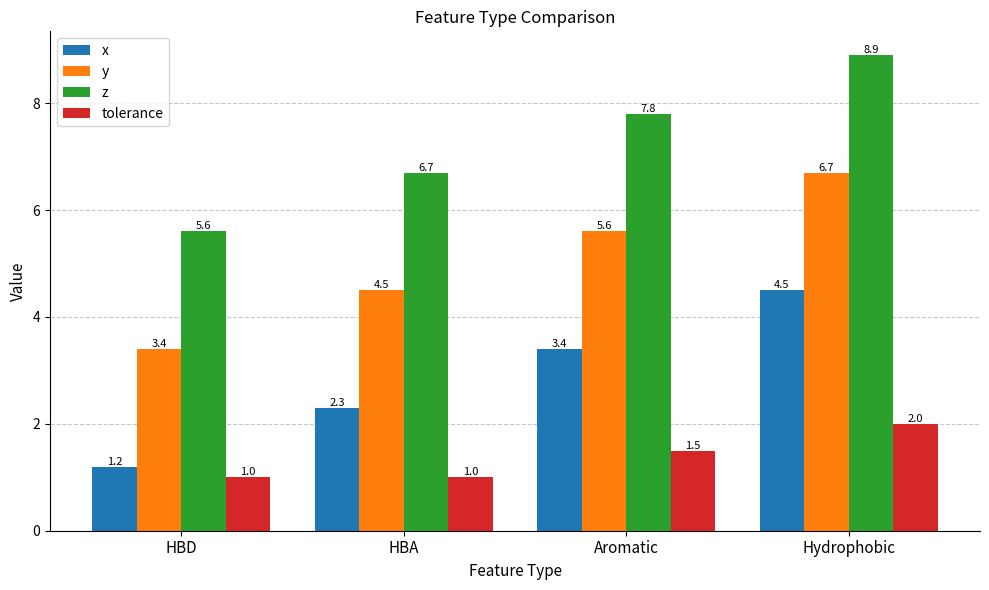

Rank the categories by x value from highest to lowest.

Hydrophobic, Aromatic, HBA, HBD